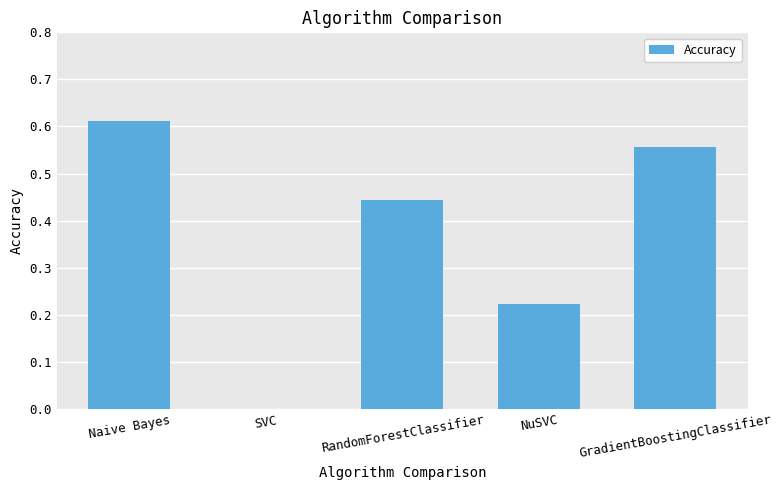

Are the bars grouped side by side (vs. stacked)?

No